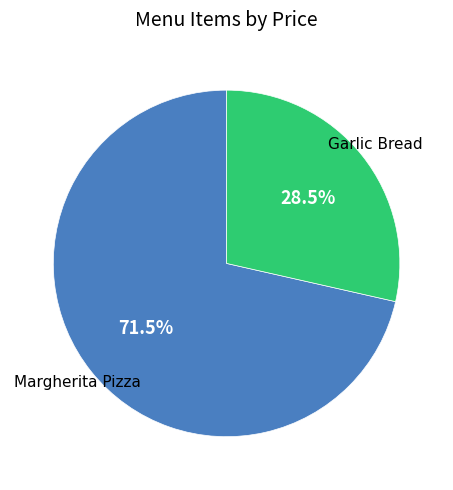

Which has a higher value, Garlic Bread or Margherita Pizza?

Margherita Pizza